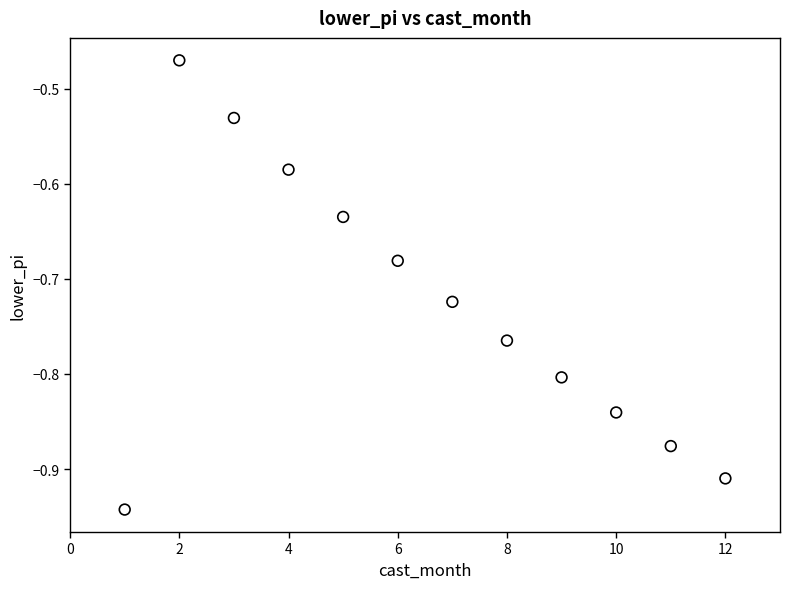

What is the average X value?

6.5